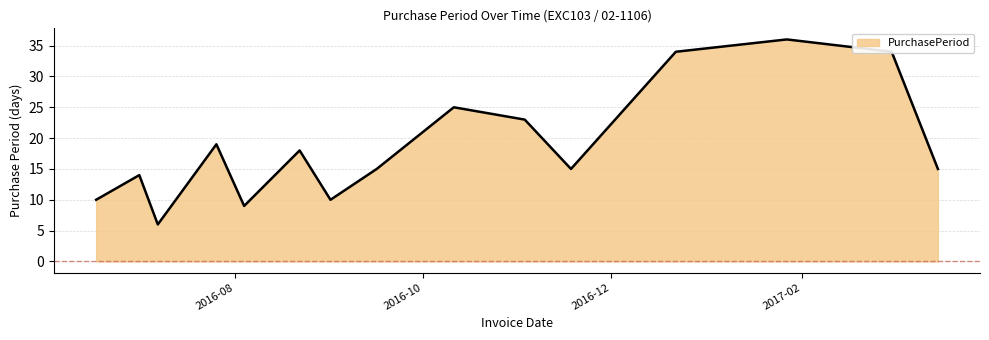

What is the difference between the maximum and minimum values?

30